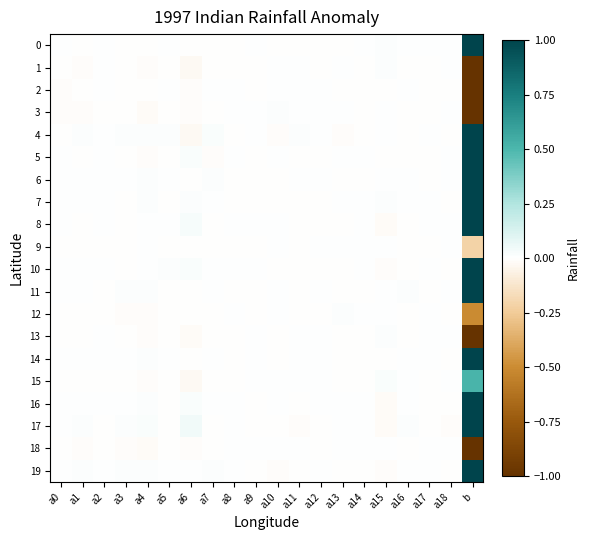

What is the smallest value displayed?

-2.8